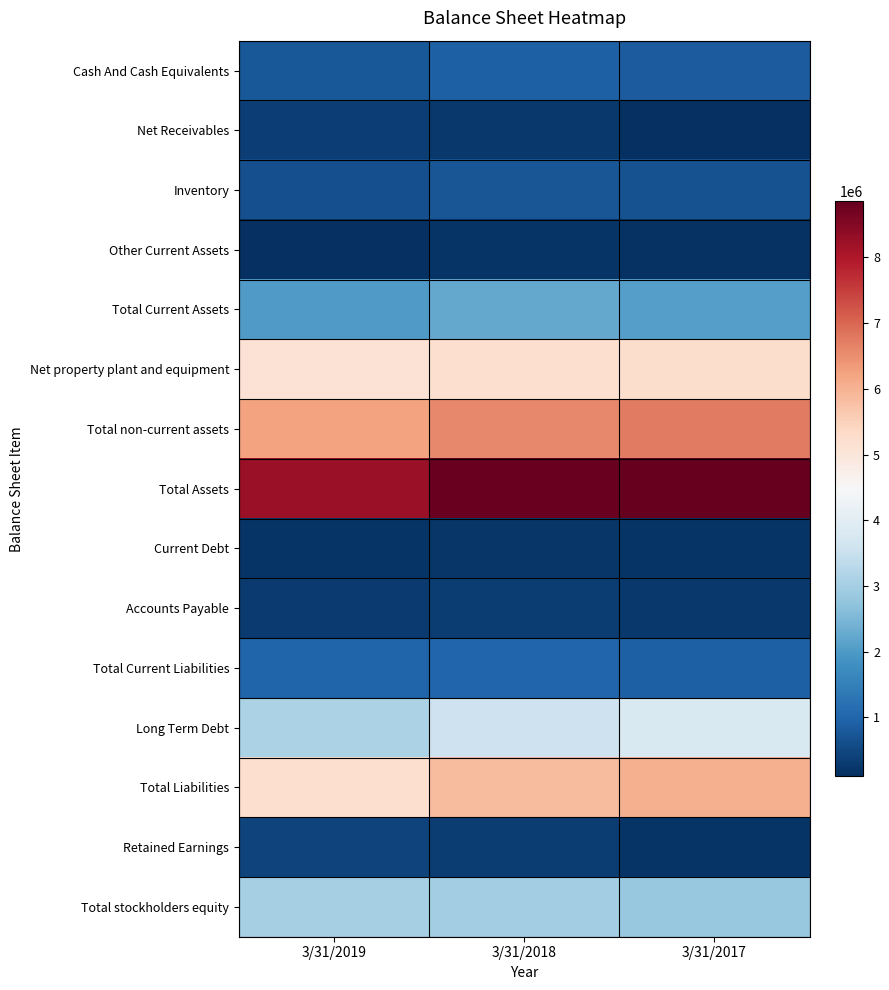

What is the difference between the highest and lowest values at 3/31/2018?

8613332